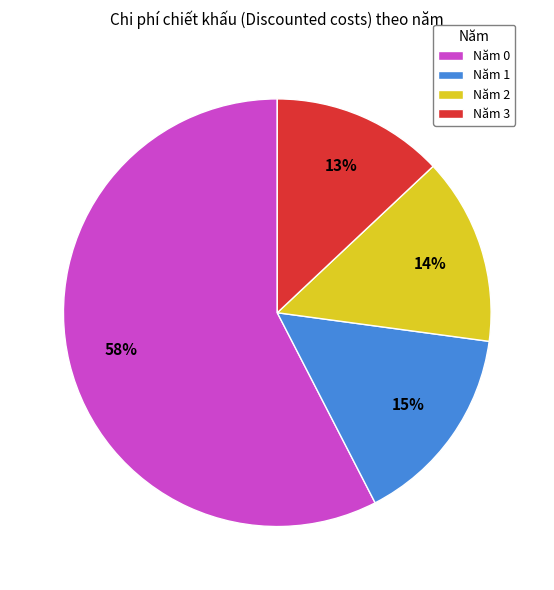

Which category has the smallest portion of the pie?

Năm 3